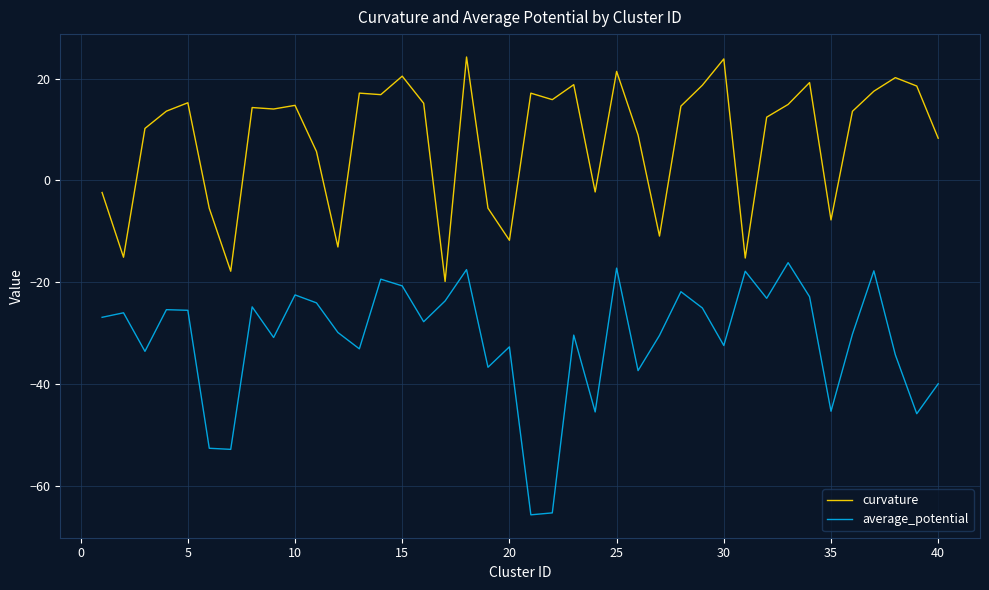

How many values in curvature are above zero?

28